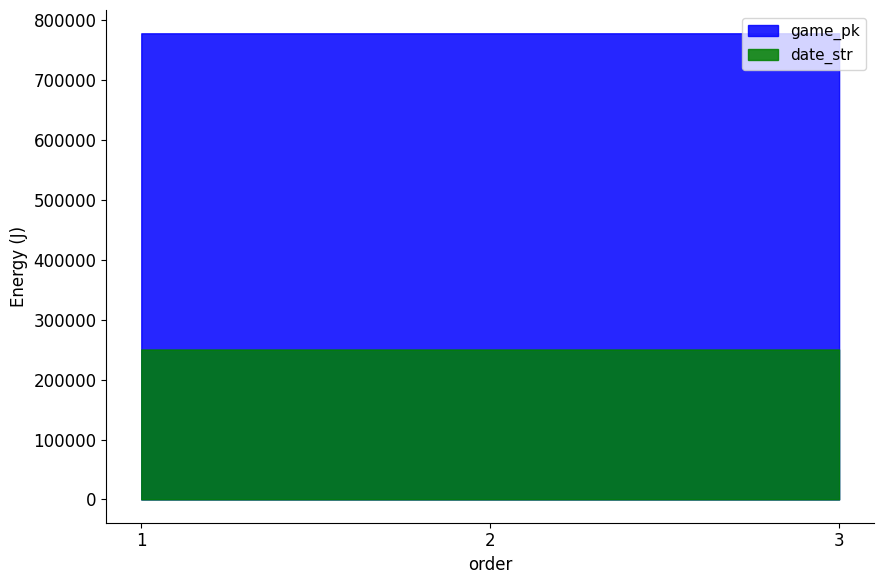

Reading left to right, transcribe all the data shown in this chart.

game_pk: 778430	778450	778460
date_str: 250406	250405	250404